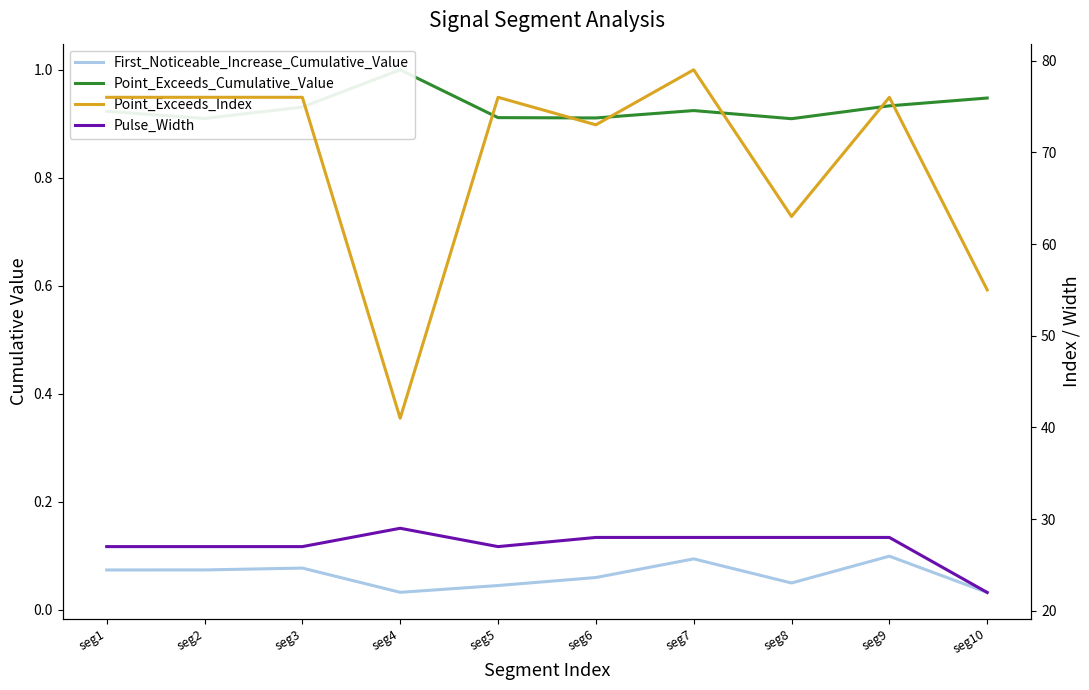

What is the sum of all Point_Exceeds_Cumulative_Value values?

9.3